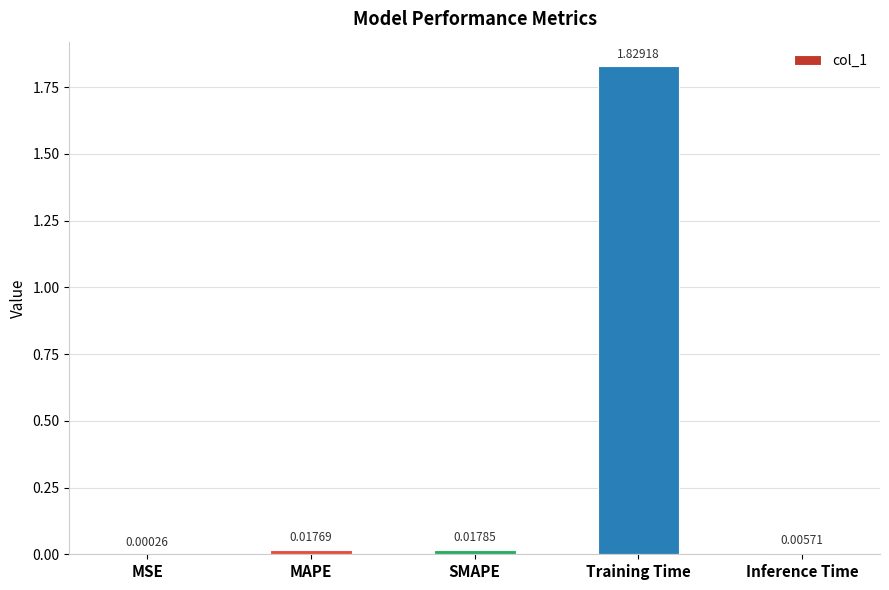

Where is the data nearest to the value 0?

MSE